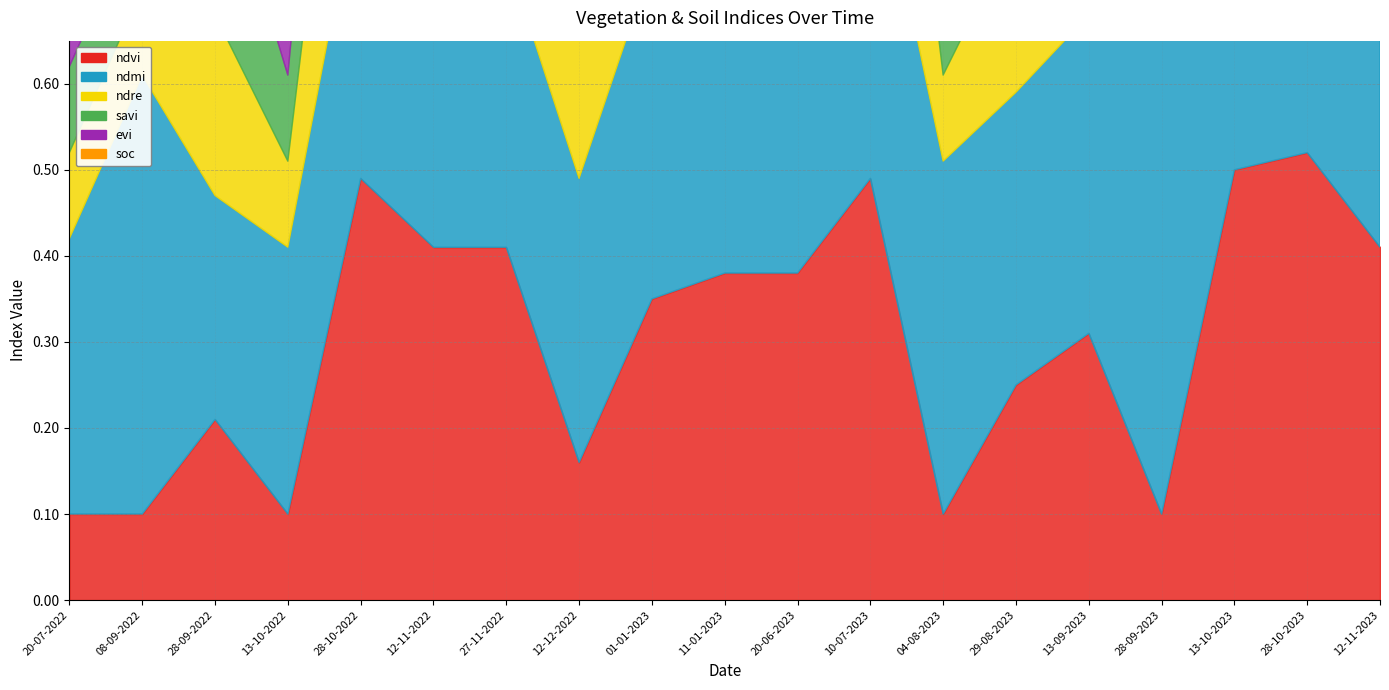

Reading left to right, extract all data points from this chart.

ndvi: 0.1	0.1	0.2	0.1	0.5	0.4	0.4	0.2	0.3	0.4	0.4	0.5	0.1	0.2	0.3	0.1	0.5	0.5	0.4
ndmi: 0.3	0.5	0.3	0.3	0.4	0.3	0.3	0.3	0.4	0.4	0.4	0.4	0.4	0.3	0.4	0.6	0.4	0.5	0.4
ndre: 0.1	0.1	0.2	0.1	0.4	0.3	0.3	0.2	0.3	0.3	0.3	0.4	0.1	0.2	0.3	0.1	0.4	0.4	0.3
savi: 0.1	0.1	0.2	0.1	0.3	0.3	0.2	0.1	0.2	0.2	0.2	0.3	0.1	0.2	0.3	0.1	0.3	0.3	0.3
evi: 0.1	0.1	0.2	0.1	0.3	0.3	0.2	0.1	0.2	0.2	0.2	0.3	0.1	0.2	0.3	0.1	0.3	0.3	0.3
soc: 0.1	0.2	0.2	0.1	0.3	0.3	0.3	0.2	0.3	0.3	0.3	0.3	0.2	0.2	0.3	0.2	0.3	0.3	0.3